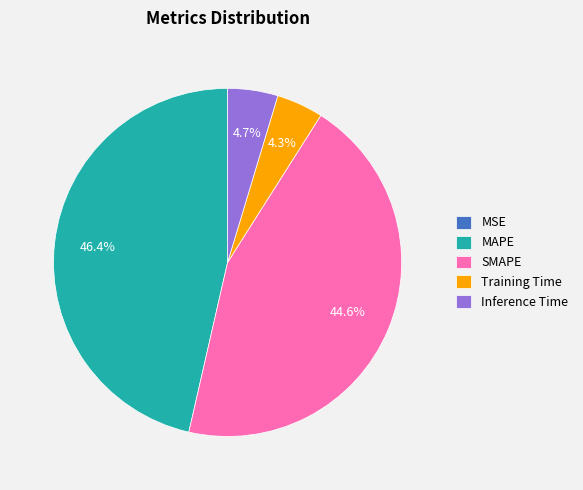

Do MAPE and Inference Time together represent more than half of the pie?

Yes